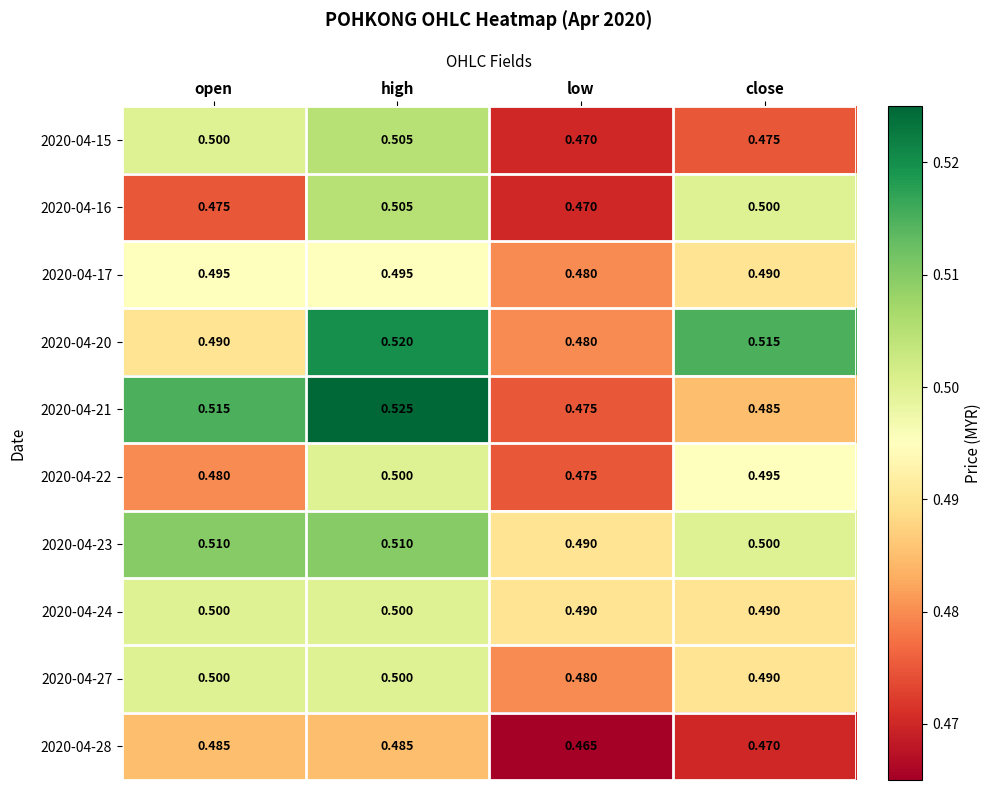

List the labels in order of 2020-04-22 value, smallest first.

low, open, close, high